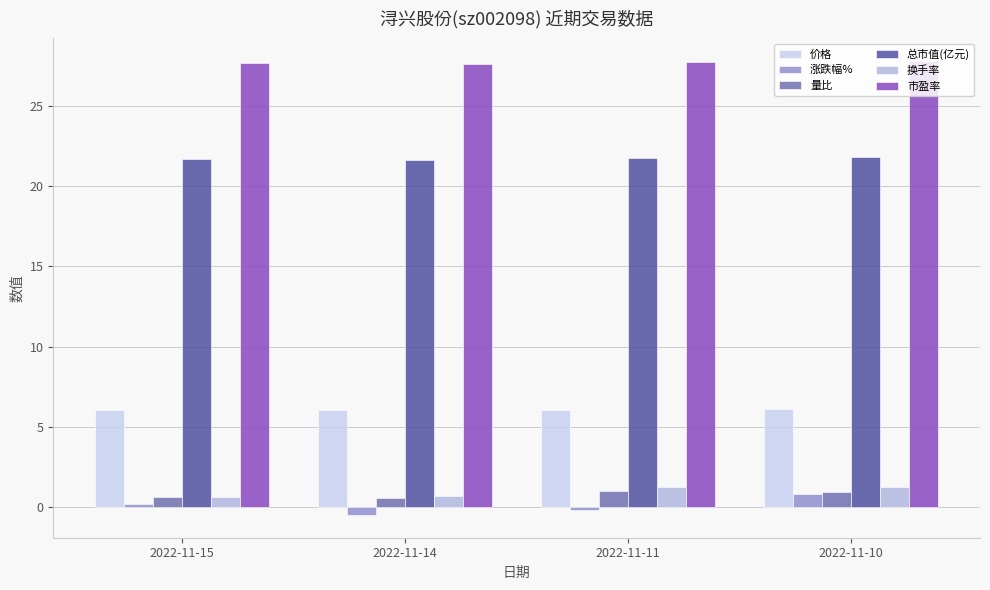

Which category has the highest value in the 总市值(亿元) series?

2022-11-10